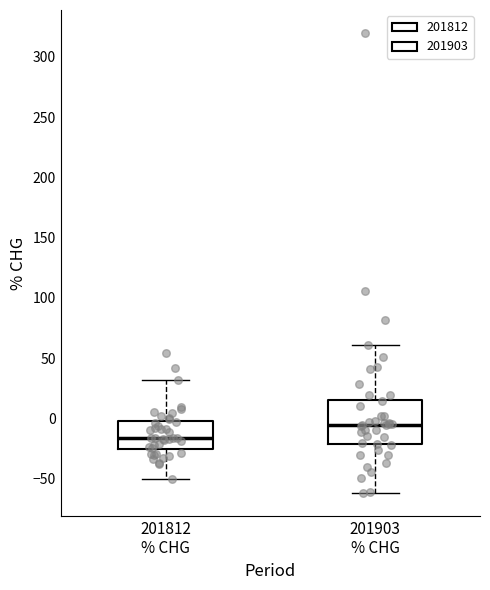

Which box is the tallest, from its lower edge to its upper edge?

201903 % CHG